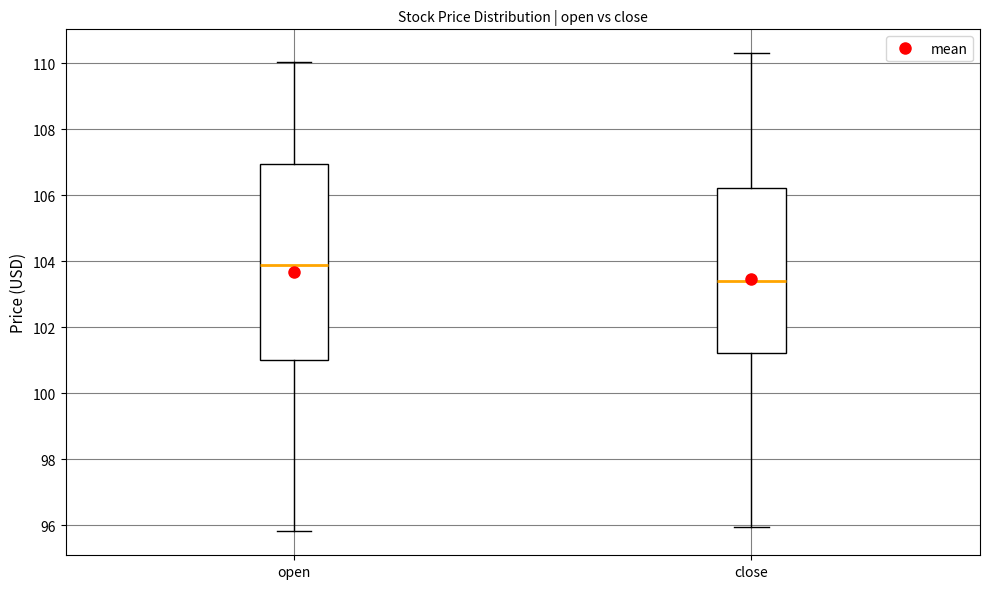

Which box is the tallest, from its lower edge to its upper edge?

open